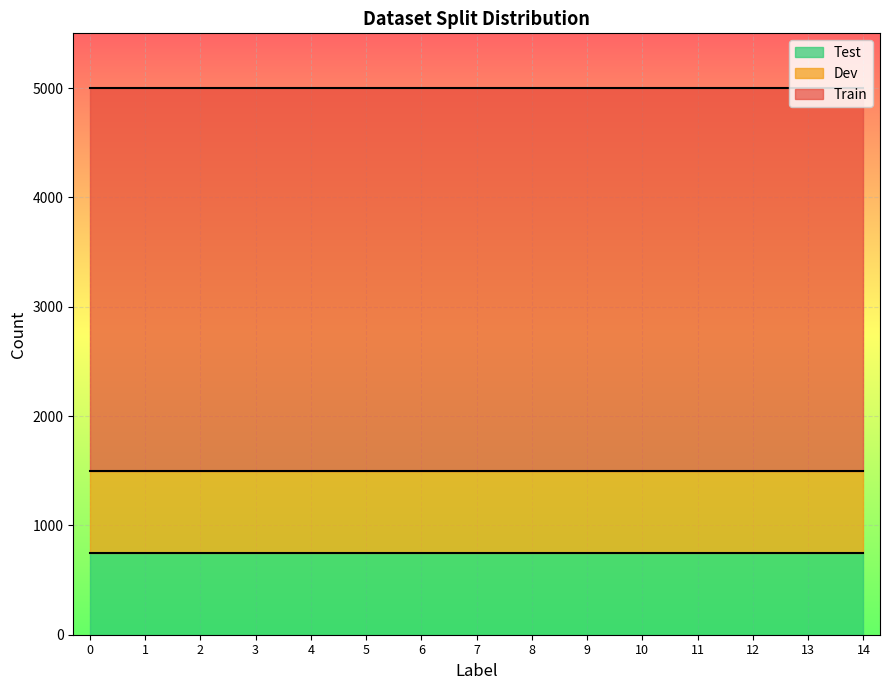

What is the value of the Train point at the 13th from the left?

3500